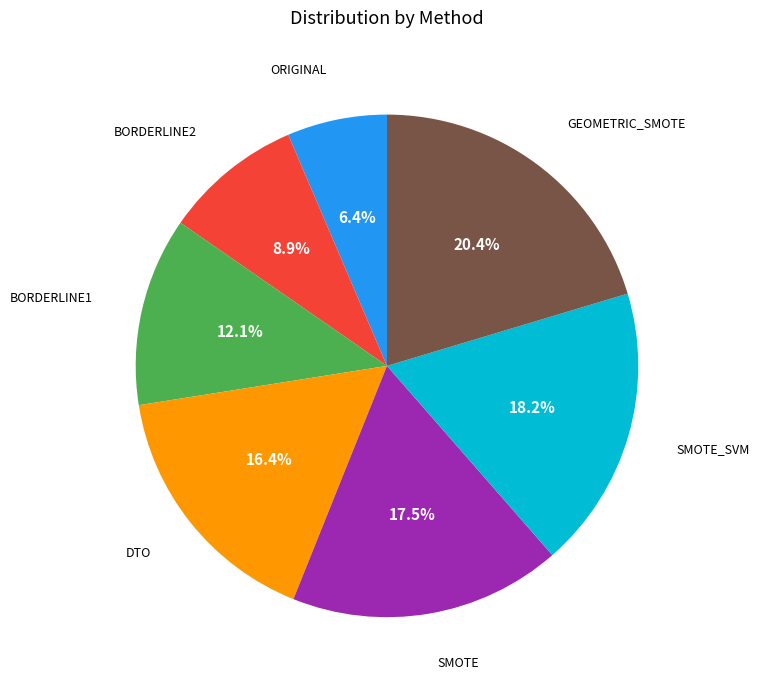

Between ORIGINAL and BORDERLINE2, which is larger?

BORDERLINE2